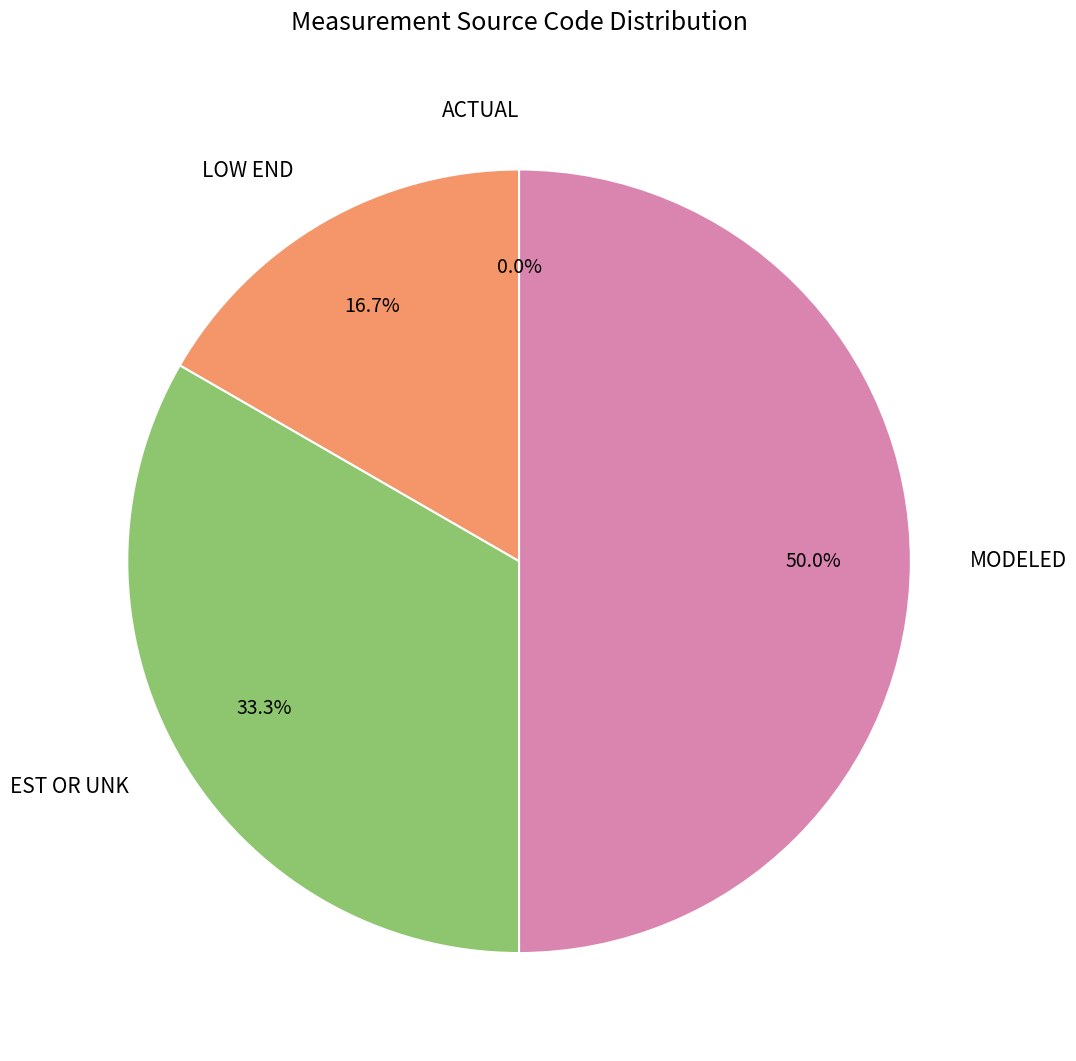

Which has a higher value, ACTUAL or EST OR UNK?

EST OR UNK